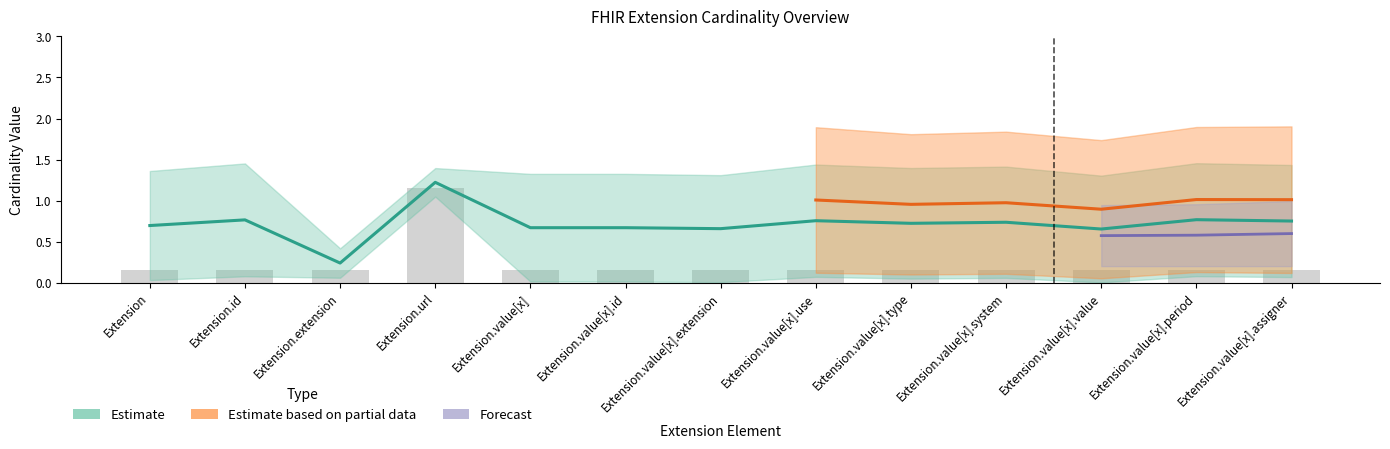

How many min_cardinality values are between 0 and 1?

13